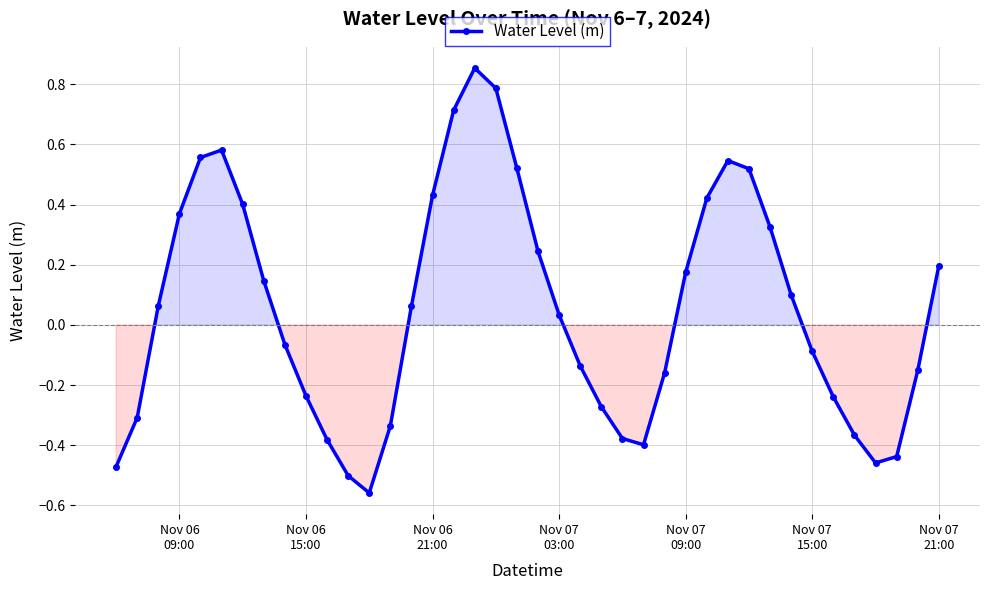

True or false: there are more than 1 points higher than both neighbors.

True